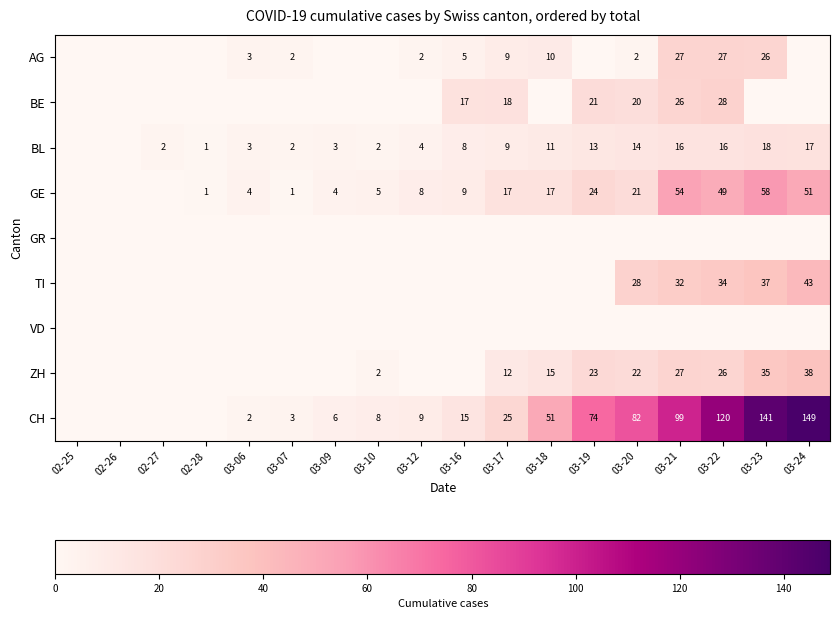

The GE series shows 31 at 03-19. True or false?

False